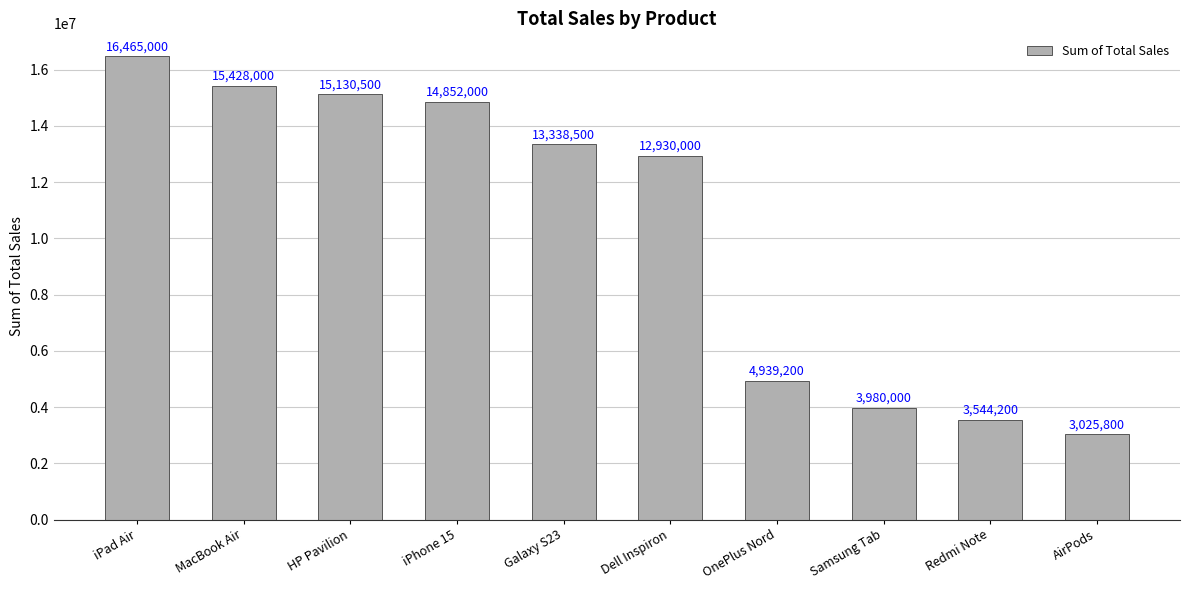

Reading left to right, extract all data points from this chart.

16465000	15428000	15130500	14852000	13338500	12930000	4939200	3980000	3544200	3025800